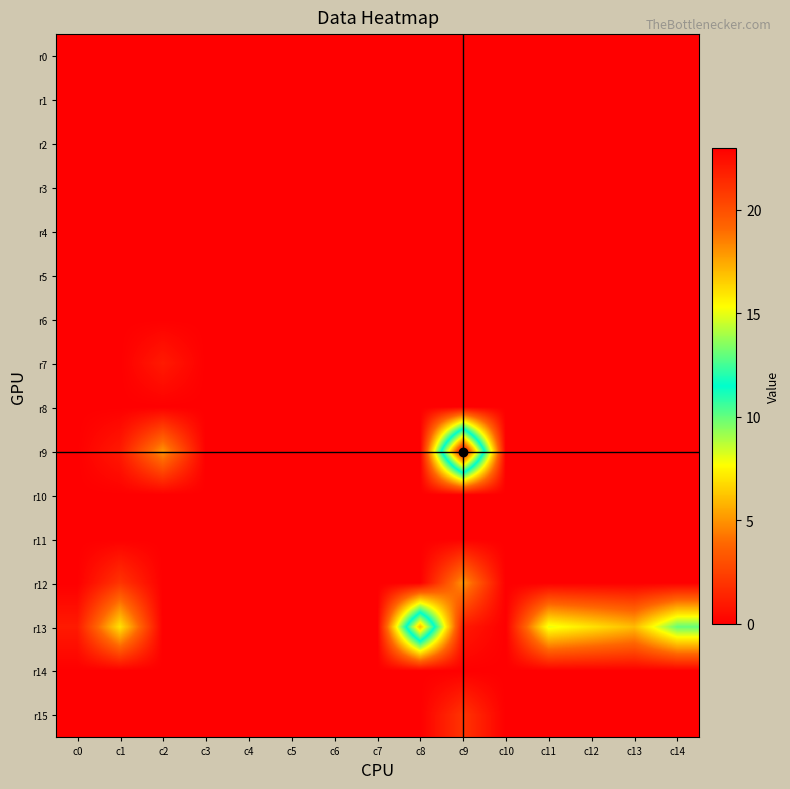

What is the total value across all series at c13?

6